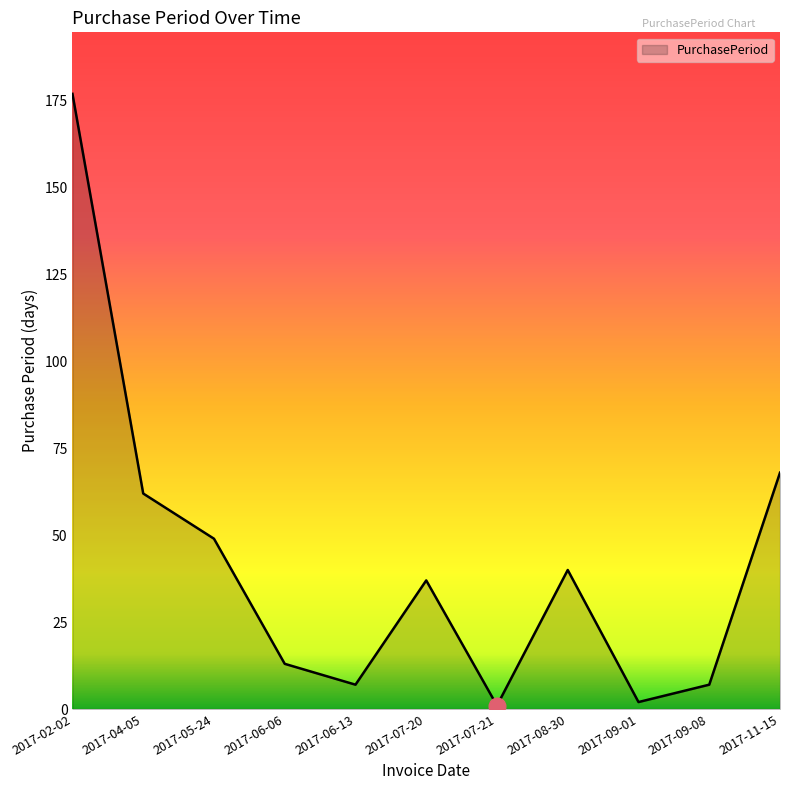

What is the smallest value displayed?

1